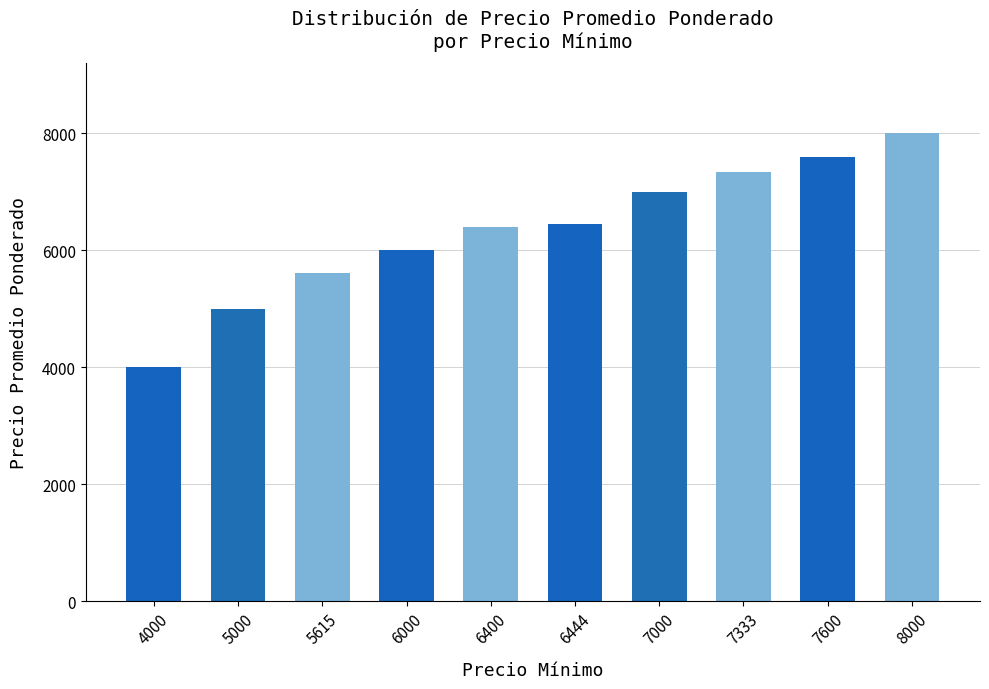

What is the difference between the second highest and second lowest values?

2600